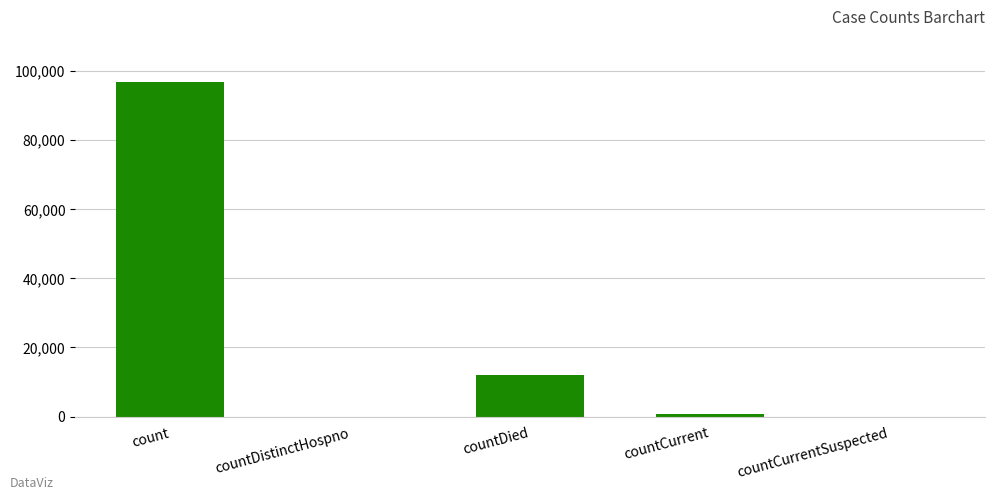

At which label does the data first exceed 791?

count